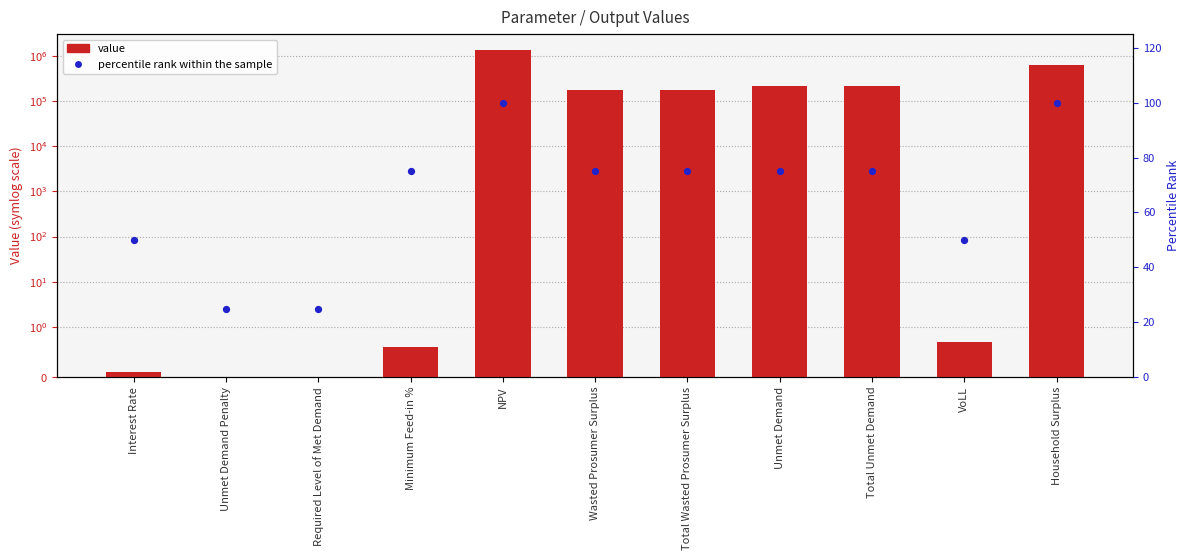

What are all the series names shown in the legend?

Value, percentile rank within the sample